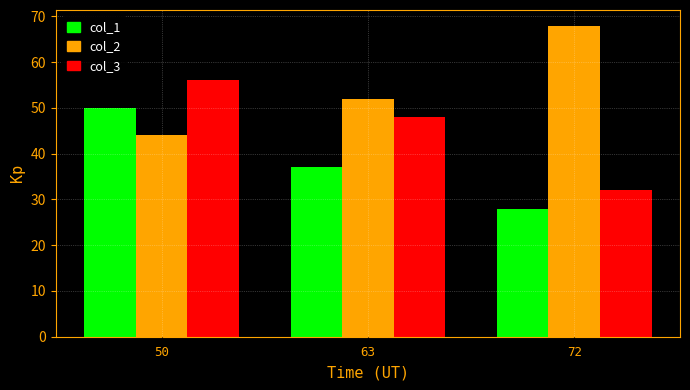

List the series in order of their peak value, lowest first.

col_1, col_3, col_2